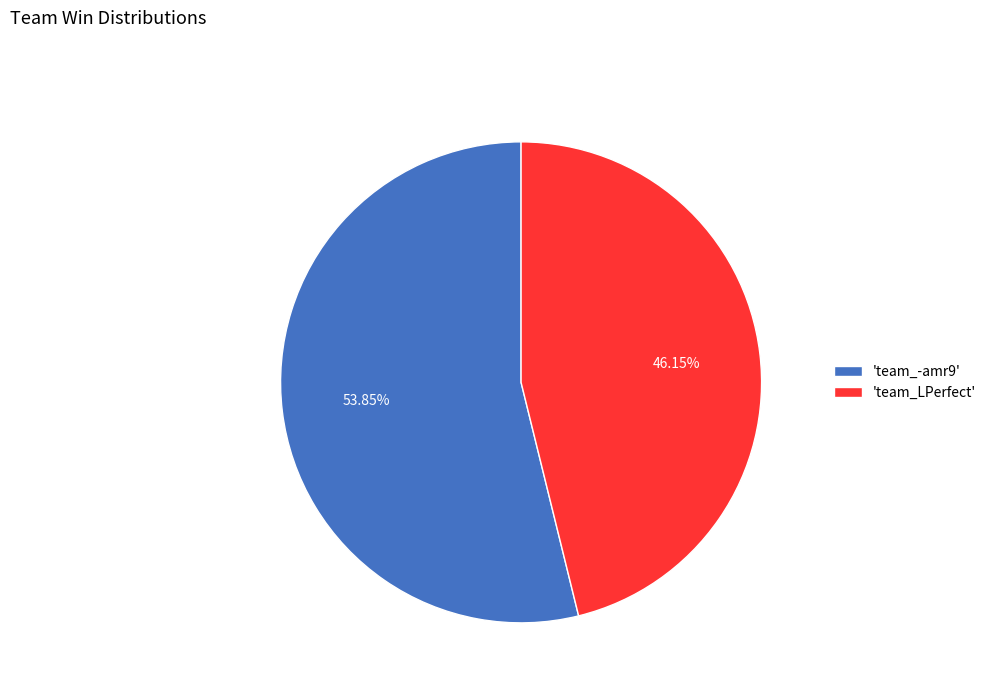

Combined, do 'team_LPerfect' and 'team_-amr9' account for over 50%?

Yes